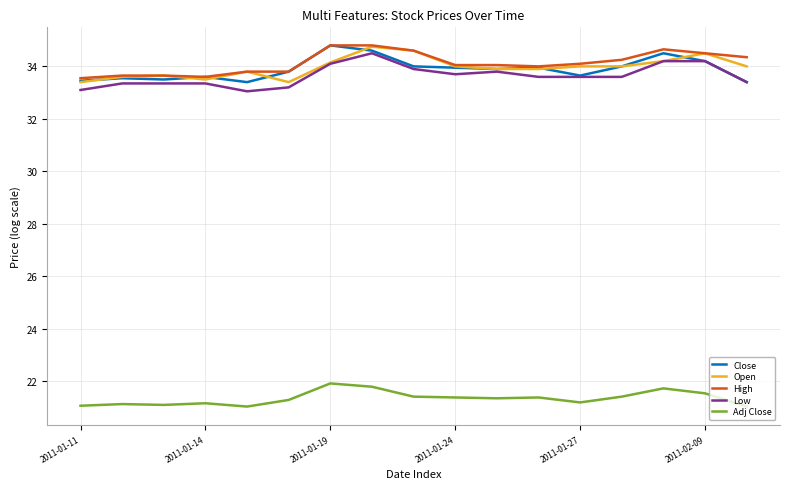

What is the minimum value for Low?

33.0